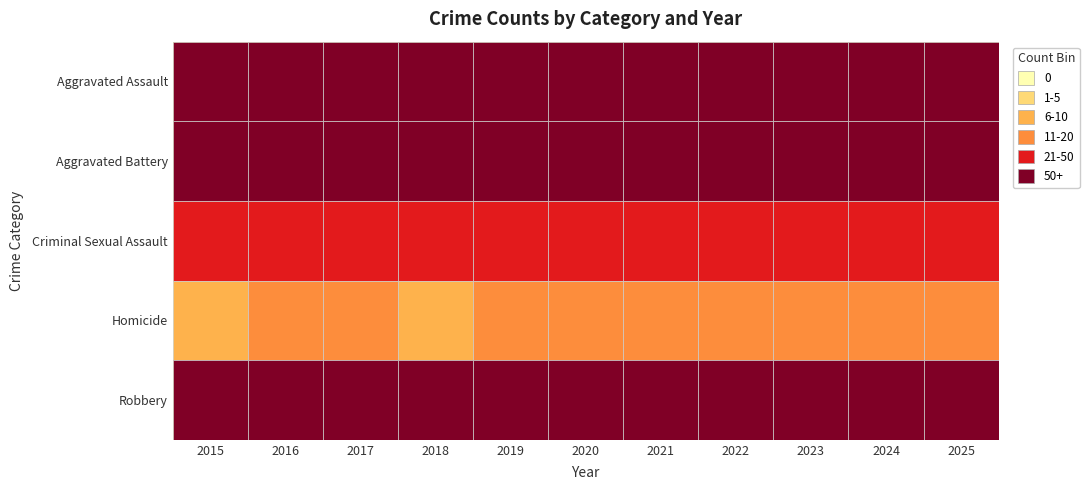

How many categories are shown in the chart?

11